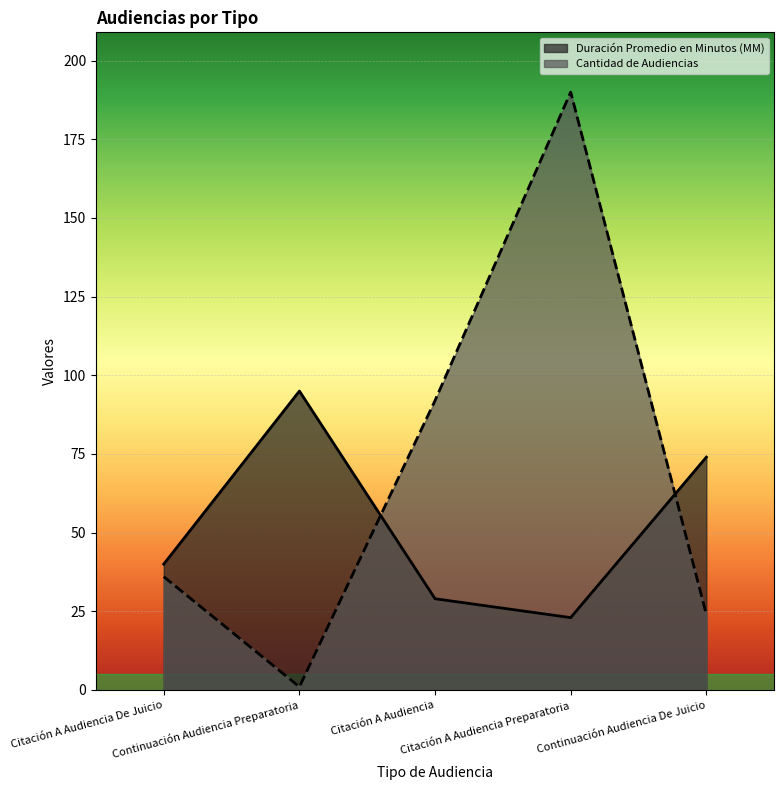

What is the value of the Duración Promedio en Minutos (MM) point at the 1st from the left?

40